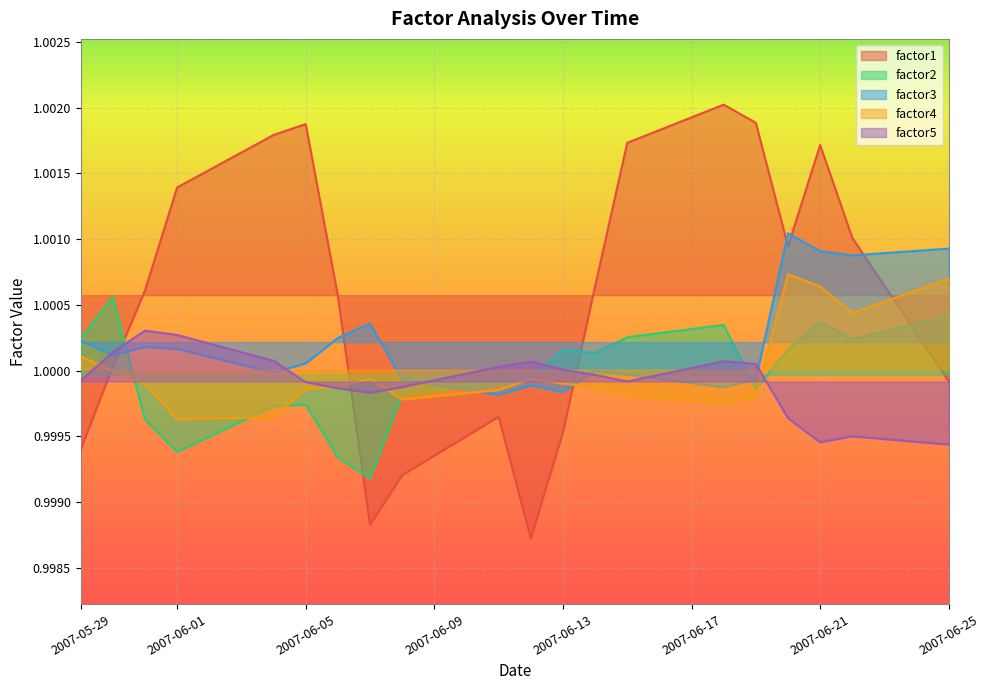

How many distinct data groups are displayed?

5